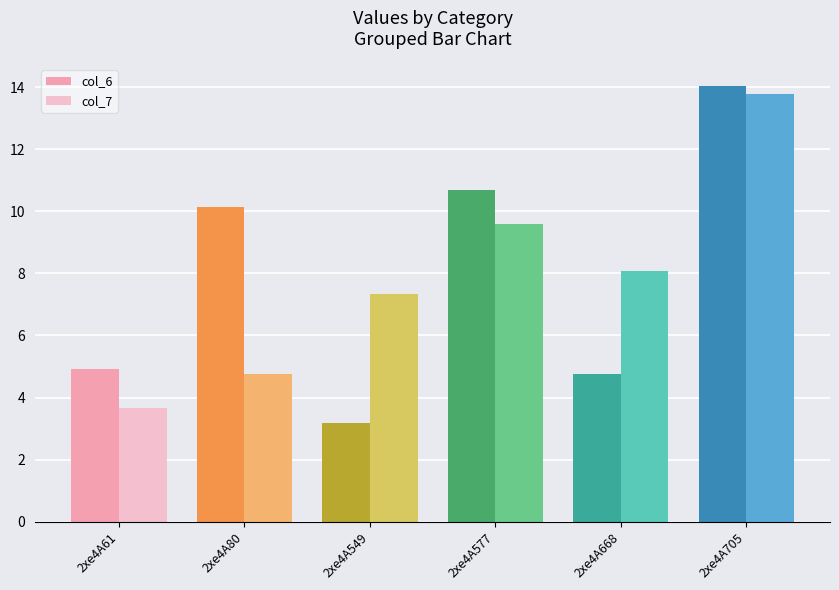

What is the greatest value displayed?

14.0